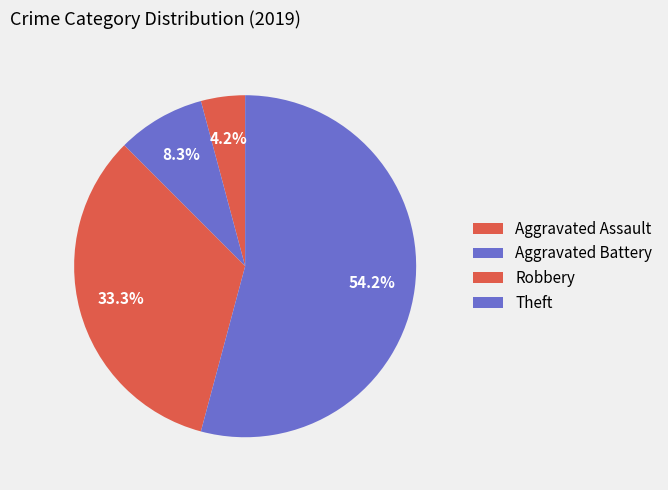

Is it true that Aggravated Assault is 16% of the pie?

False